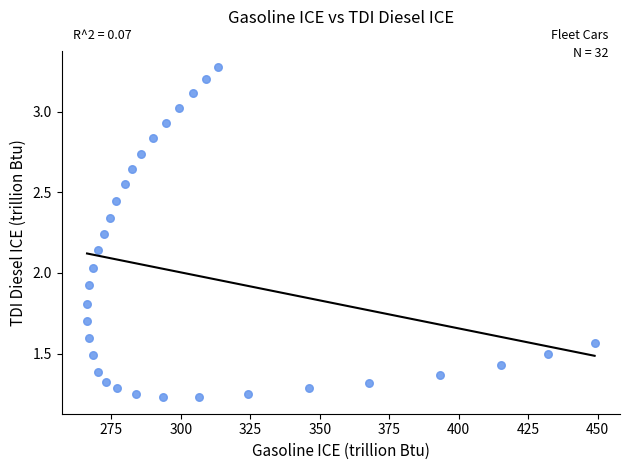

What is the range of X values (max minus min)?

182.7